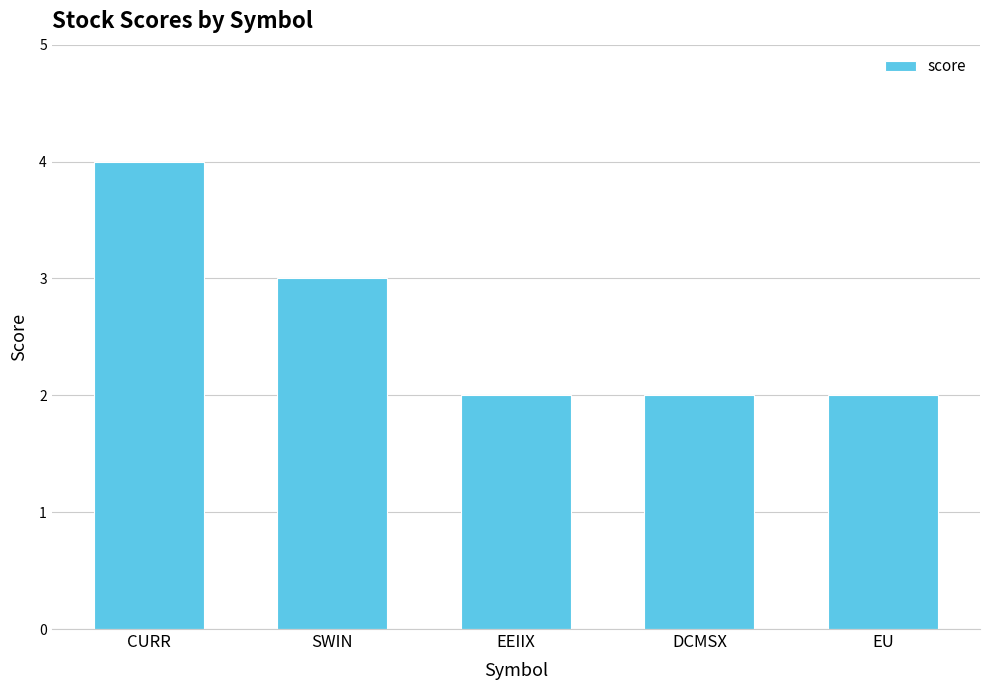

Reading left to right, transcribe all the data shown in this chart.

CURR=4	SWIN=3	EEIIX=2	DCMSX=2	EU=2